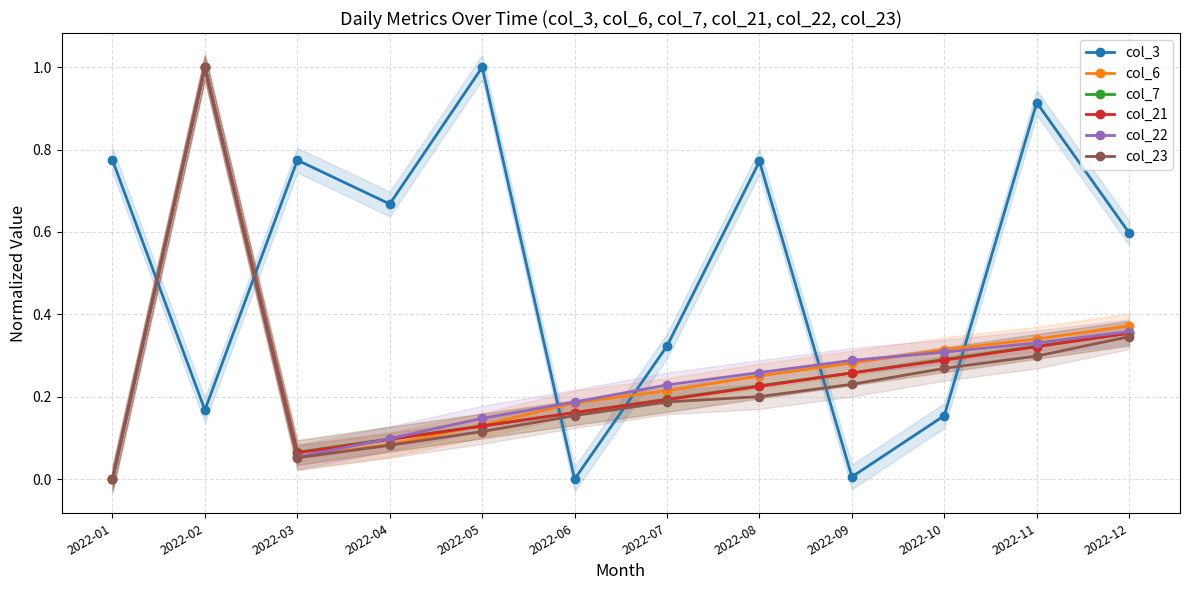

The value of col_3 at 2022-03 is 0.8. True or false?

True